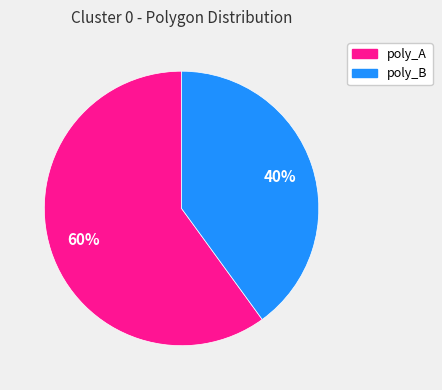

To the nearest percent, what portion does poly_B represent?

40%